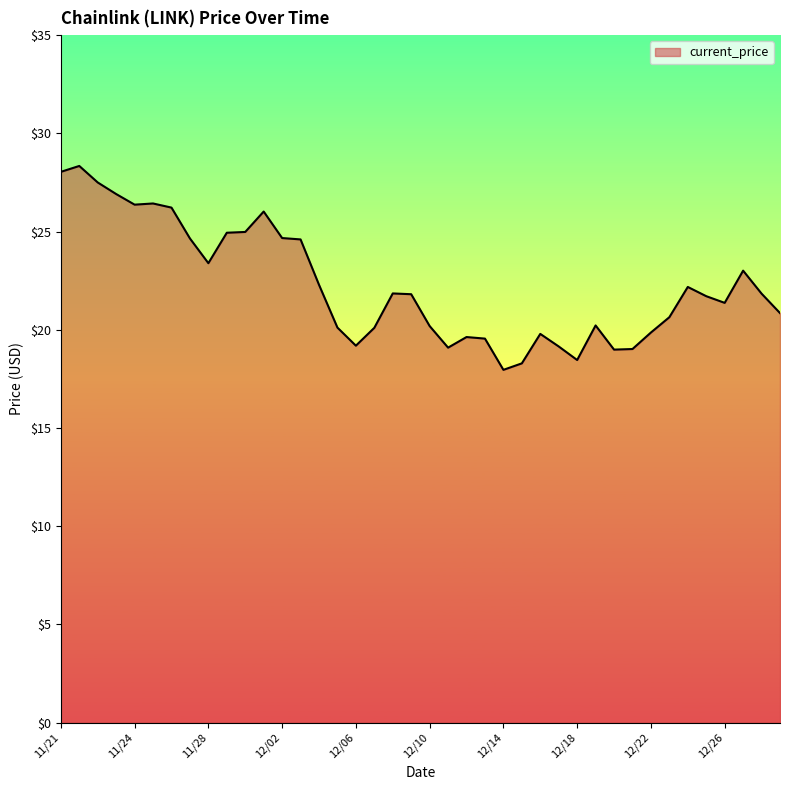

What is the maximum value shown in the chart?

28.3